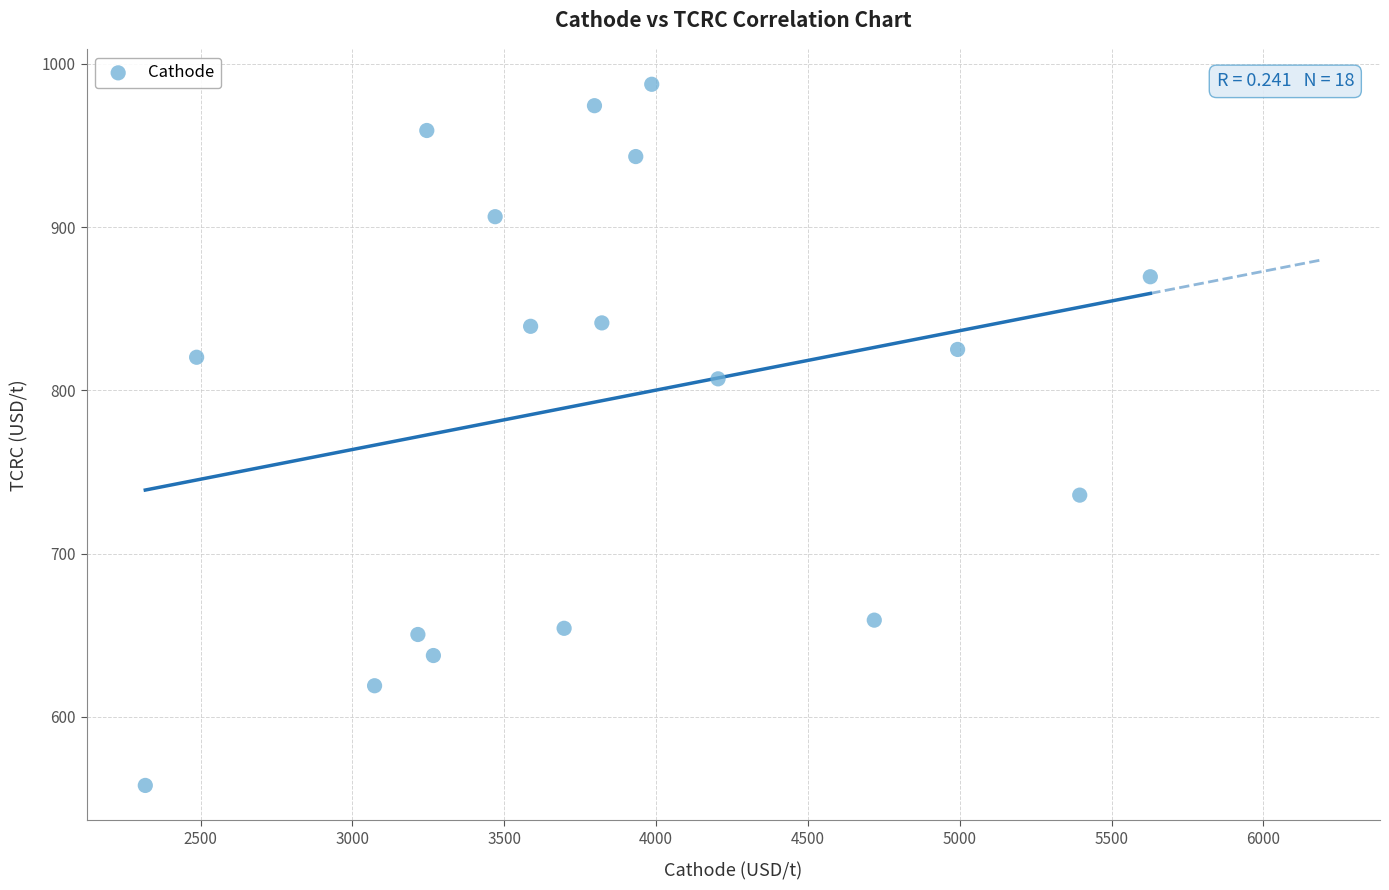

How many data points are displayed?

18